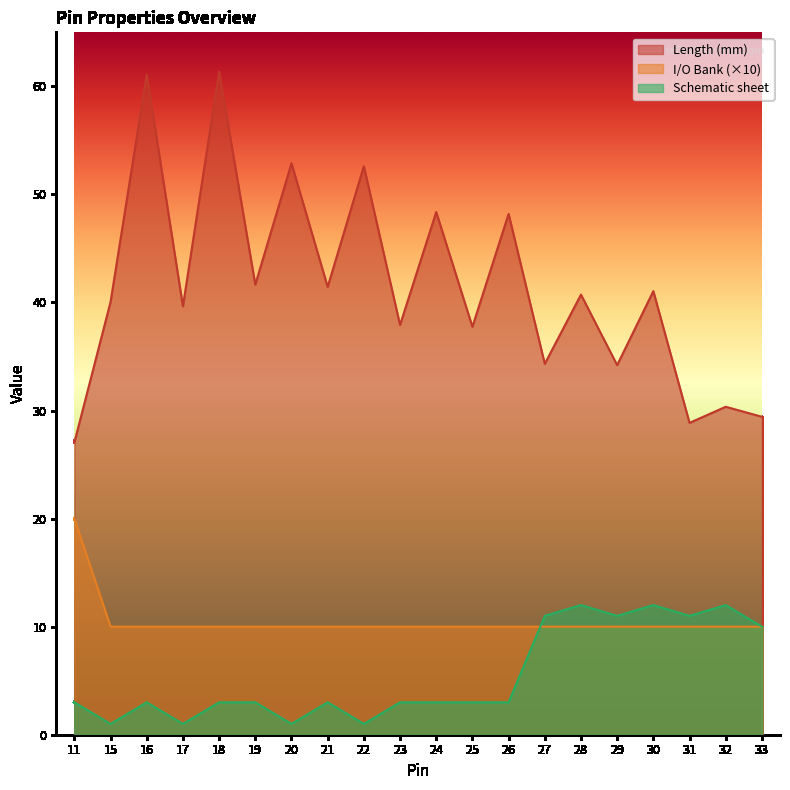

Read the Length (mm) value at 25.

37.8